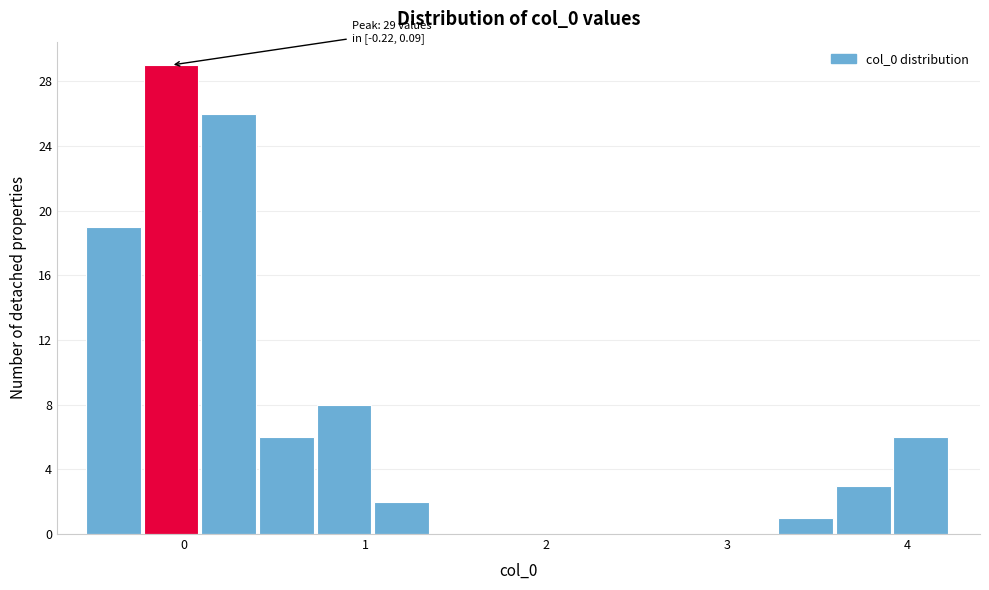

Read against the x-axis, roughly where is the centre of the tallest bar?

-0.1